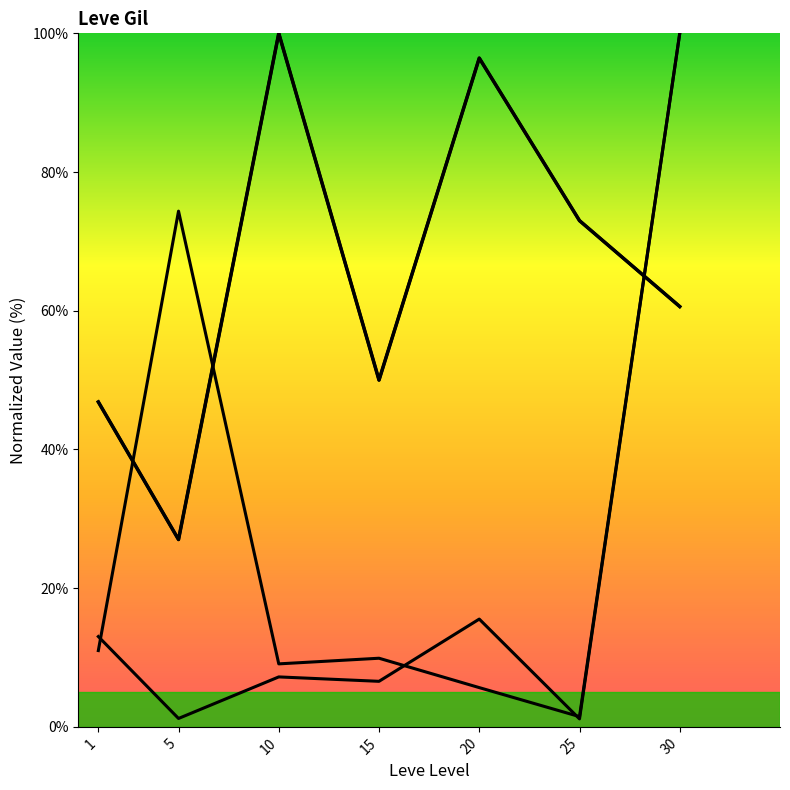

What is the value of the 2nd point from the left?

27.0